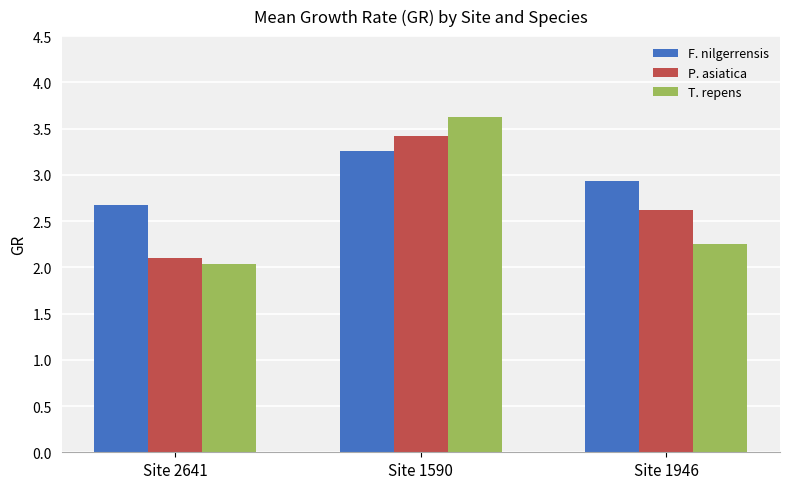

What is the difference between the second highest and minimum values in the P. asiatica series?

0.5